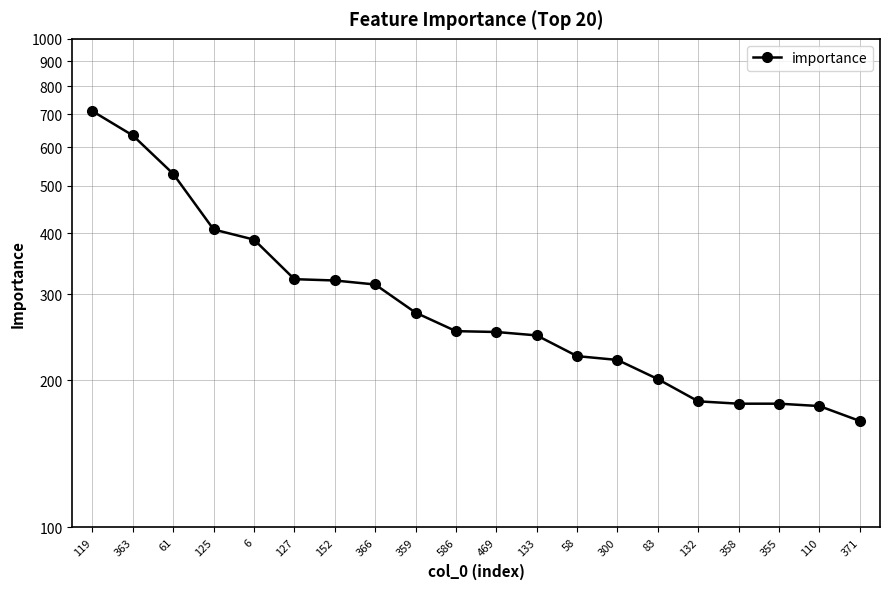

The value at 58 is 224. True or false?

True